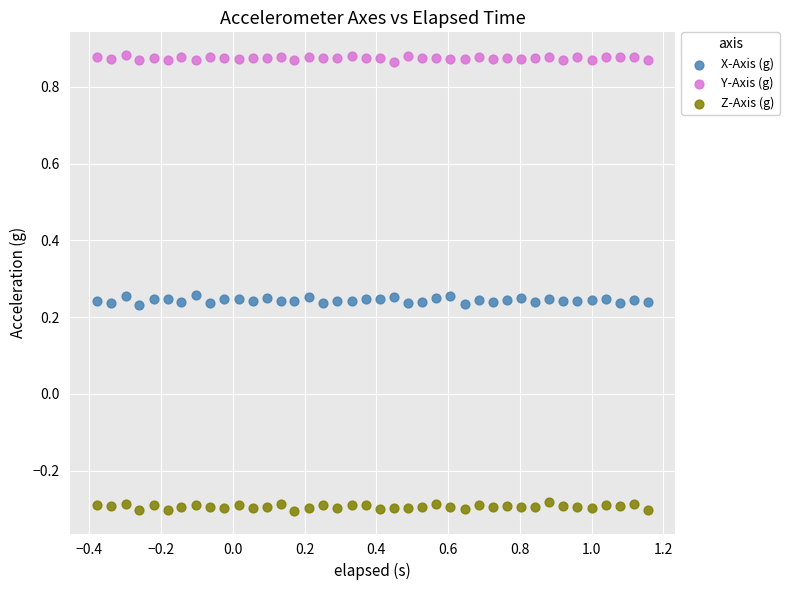

Which series contains the highest Y value?

Y-Axis (g)